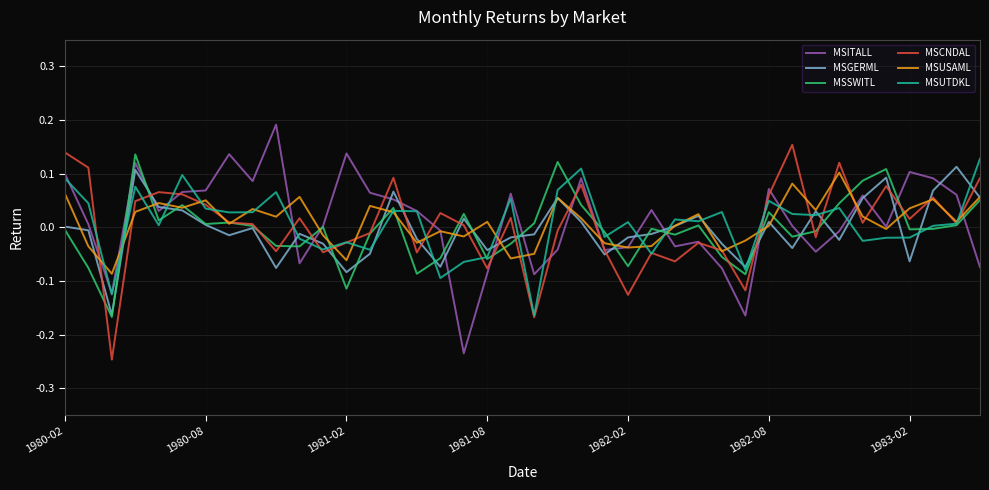

True or false: MSCNDAL and MSGERML cross at least once.

True